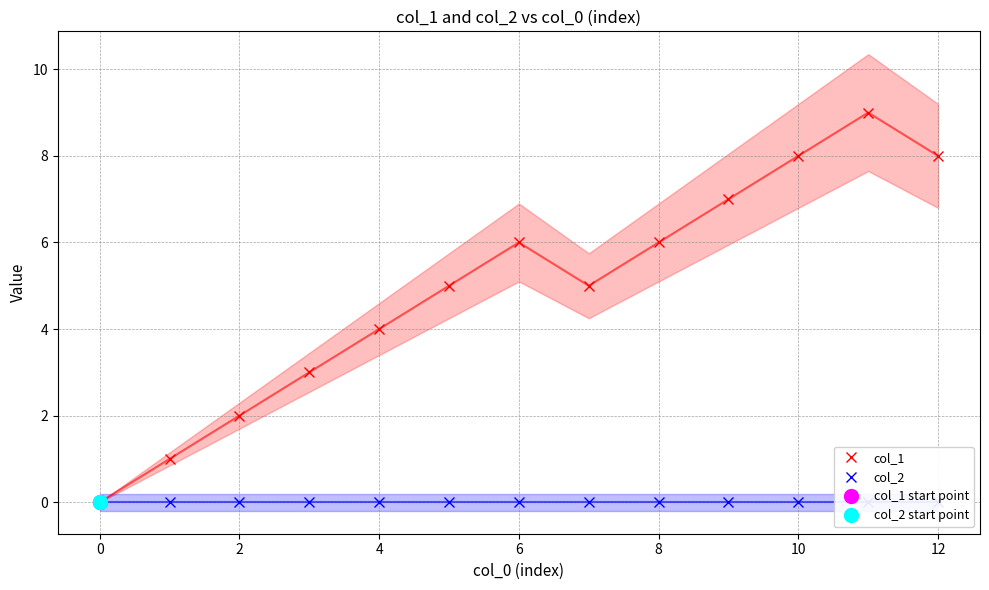

True or false: col_1 and col_2 intersect in this chart.

False